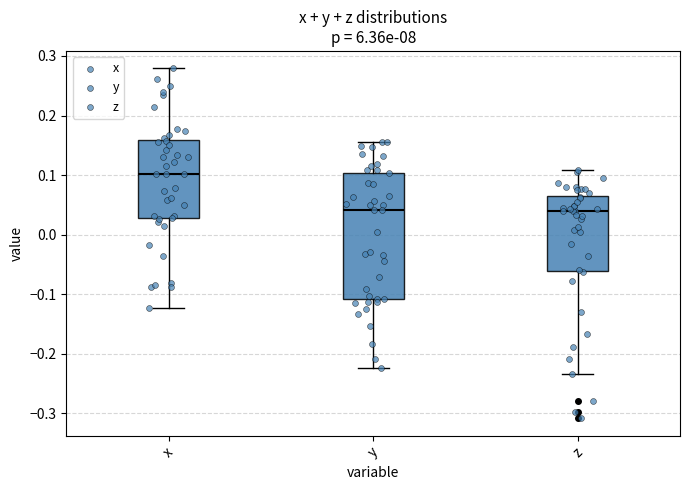

Where is the lower edge of the box for z on the y-axis? The values are not printed on the chart, so give them approximately, as read against the axis.

-0.06